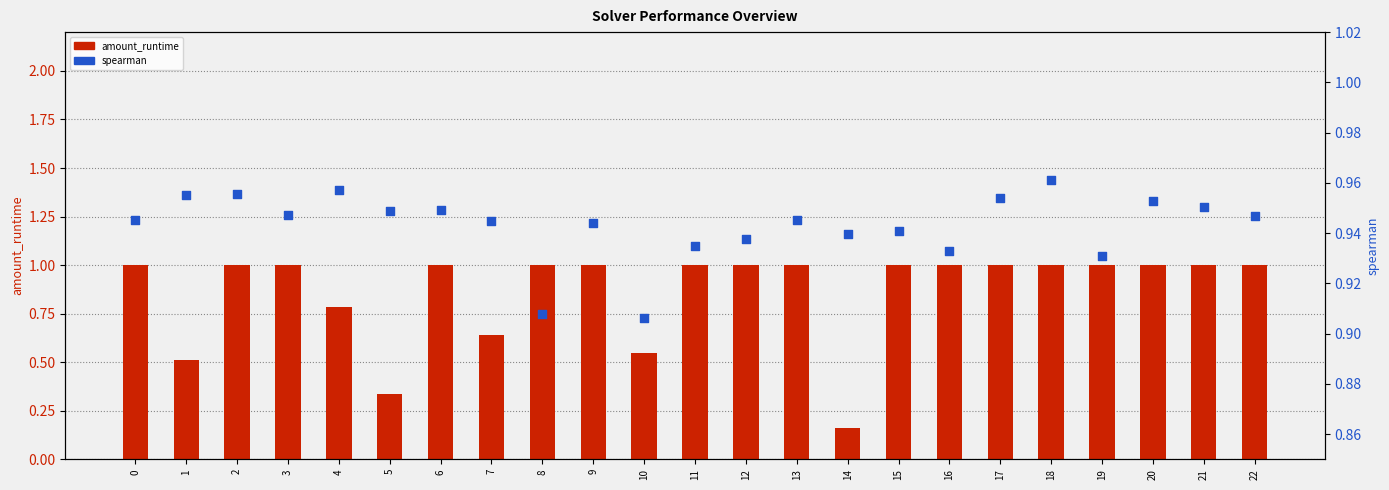

Which series contains the lowest Y value?

amount_runtime